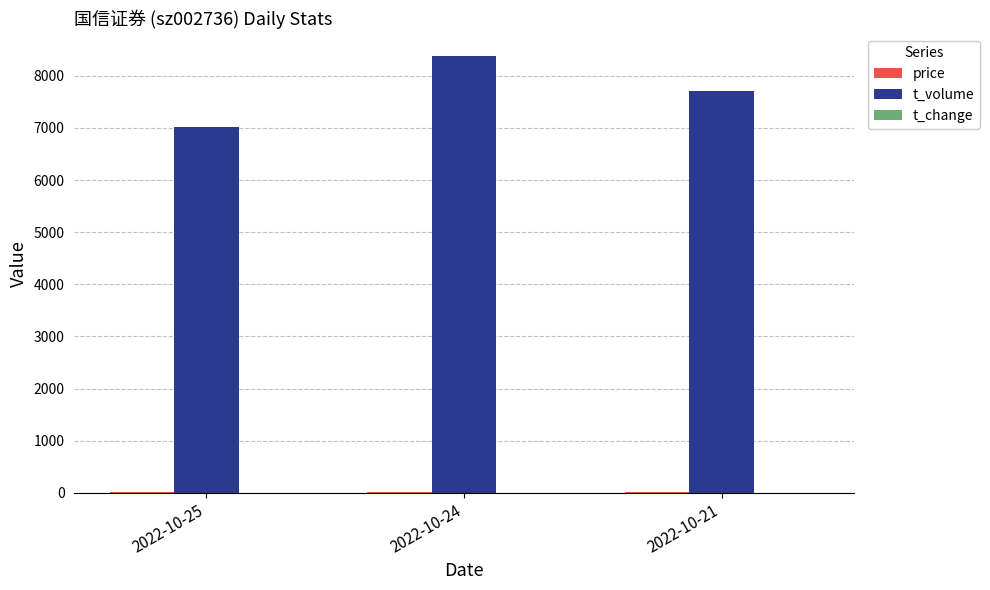

What is the difference between the t_volume values at 2022-10-24 and 2022-10-25?

1364.0